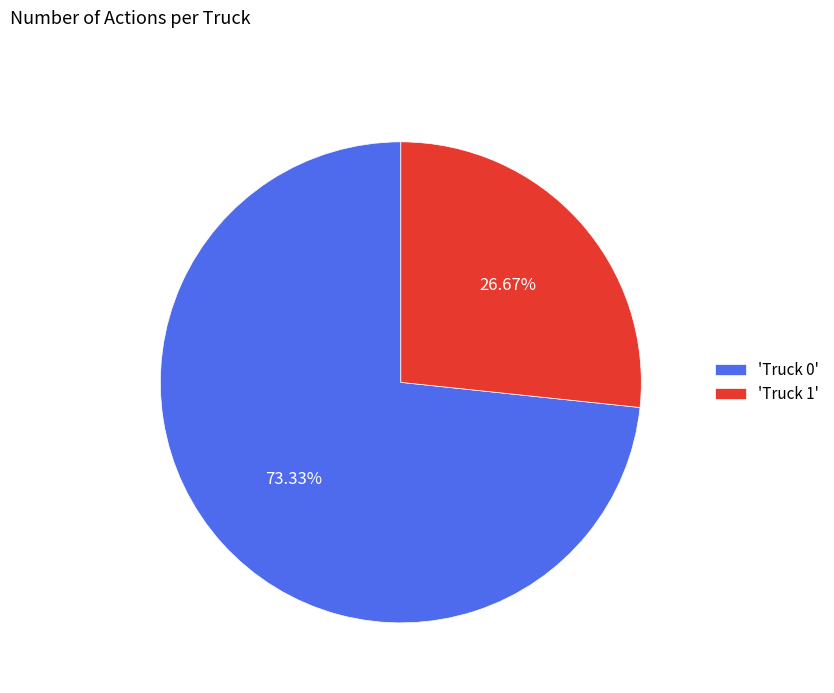

Is the sum of 'Truck 1' and 'Truck 0' greater than half?

Yes